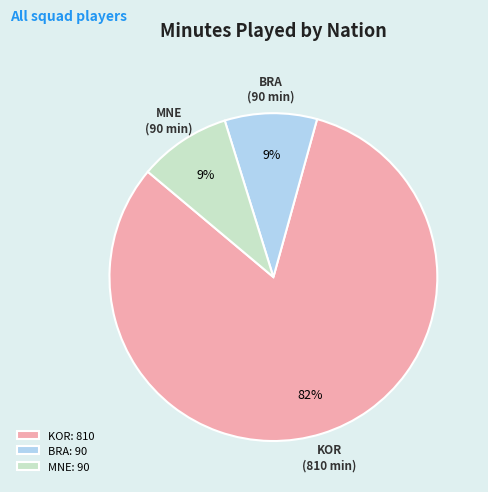

True or false: KOR: 810 accounts for 82% of the total.

True